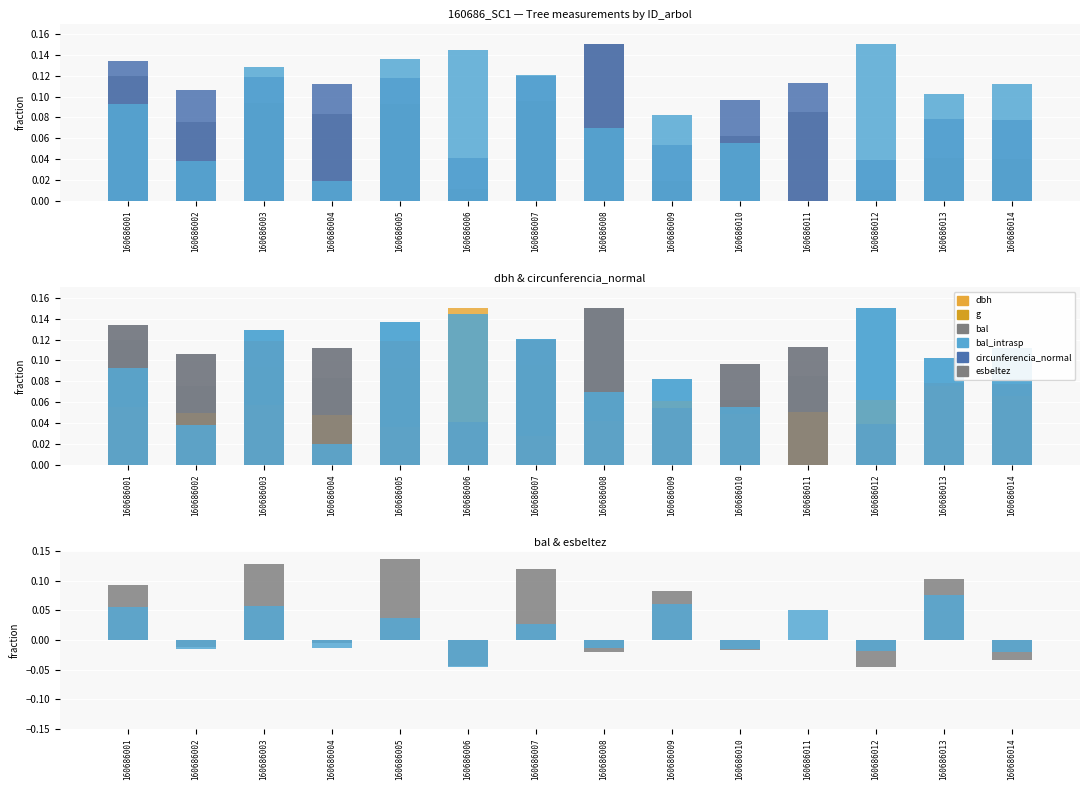

Is the value of dbh at 160686008 greater than the value of esbeltez at 160686011?

Yes